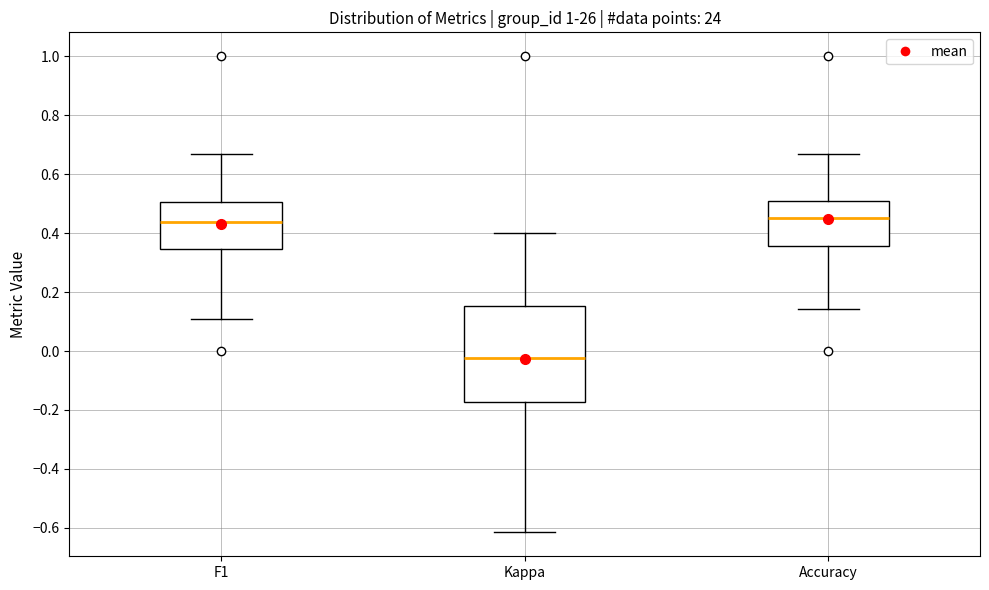

Reading left to right, read every box against the y-axis: the position of its median line, the range the box covers, and the ends of its whiskers. The values are not printed on the chart, so give them approximately, as read against the axis.

F1: median 0.44, box 0.34 to 0.50, whiskers 0.10 to 0.66
Kappa: median -0.02, box -0.18 to 0.16, whiskers -0.62 to 0.40
Accuracy: median 0.44, box 0.36 to 0.50, whiskers 0.14 to 0.66